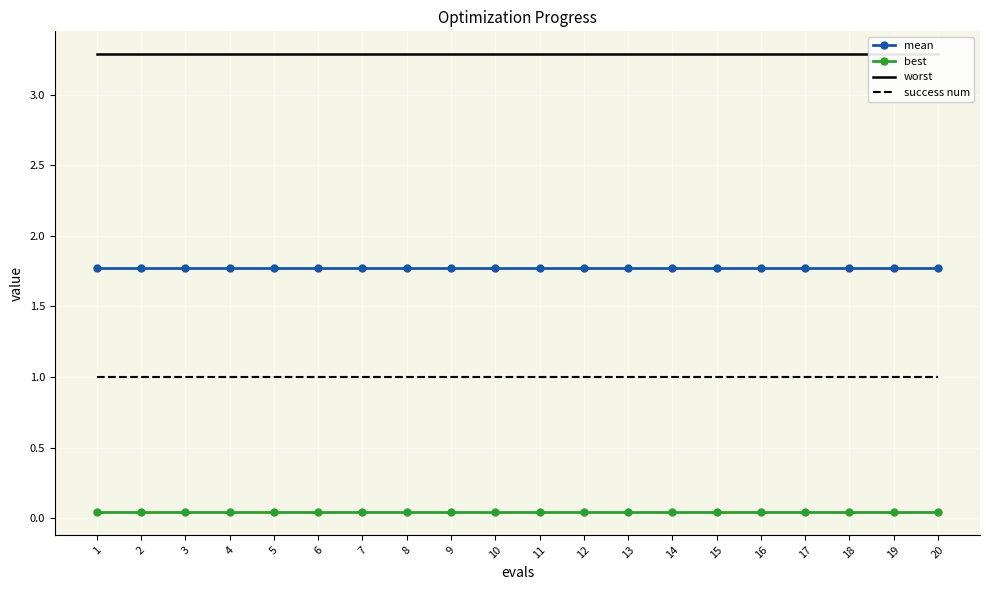

Is it true that mean equals 2.9 at 10?

False